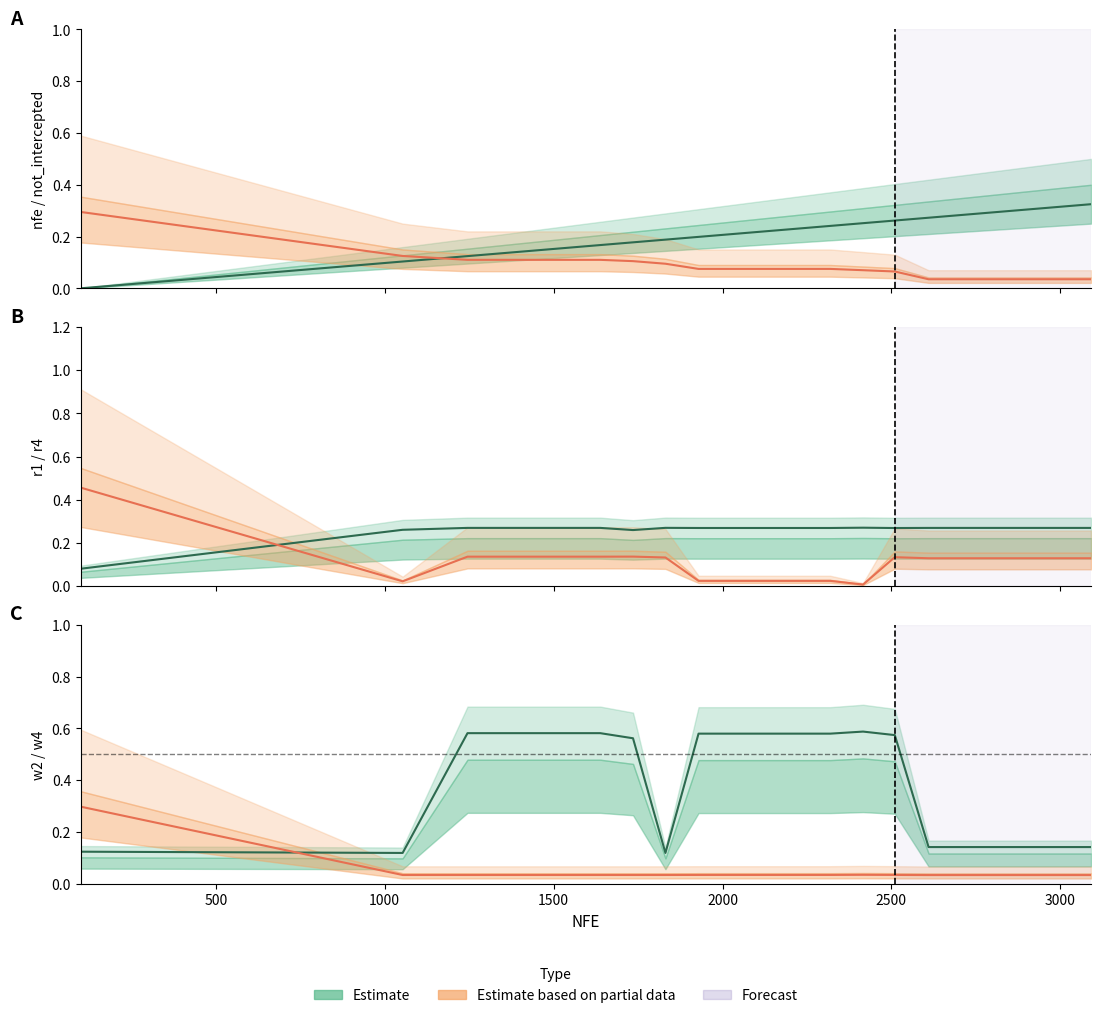

List the labels in order of w4 value, largest first.

100, 2416, 2510, 1929, 2028, 2125, 2220, 2319, 1053, 1245, 1440, 1638, 1831, 1735, 2610, 2707, 2804, 2897, 2996, 3091